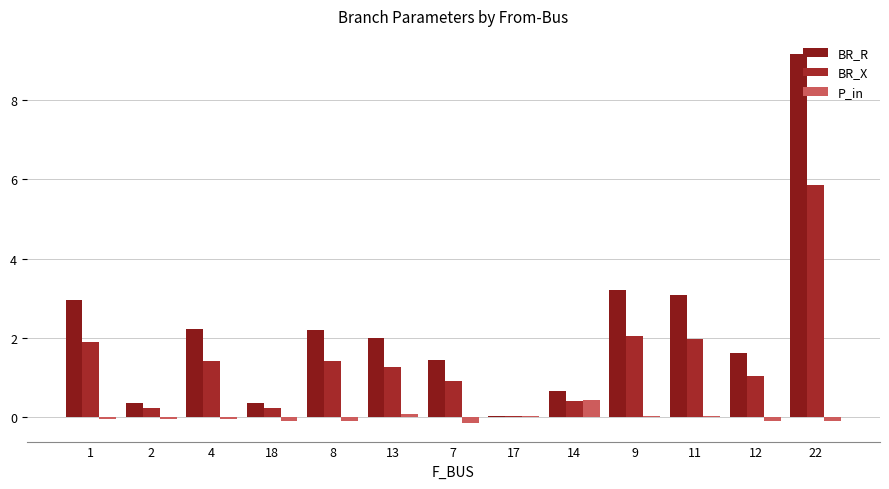

Are the bars grouped side by side (vs. stacked)?

Yes